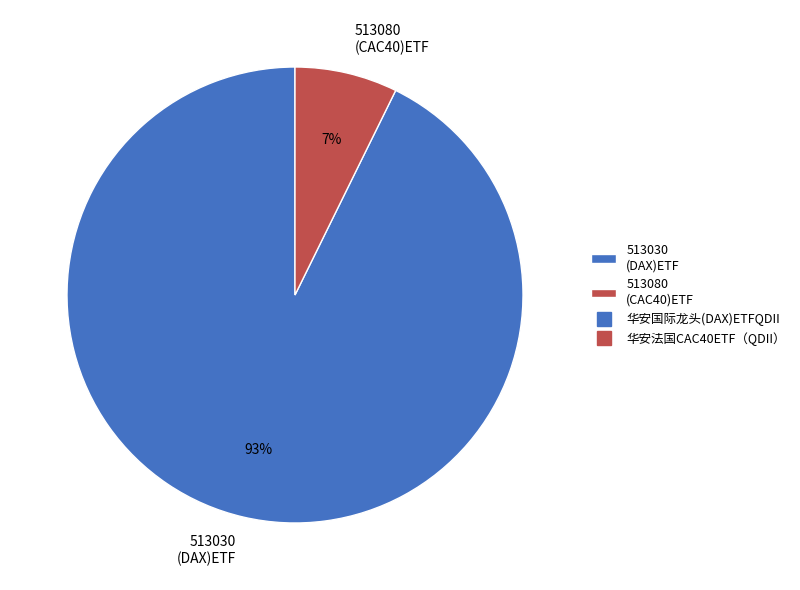

Which has a higher value, 513080 (CAC40)ETF or 513030 (DAX)ETF?

513030 (DAX)ETF